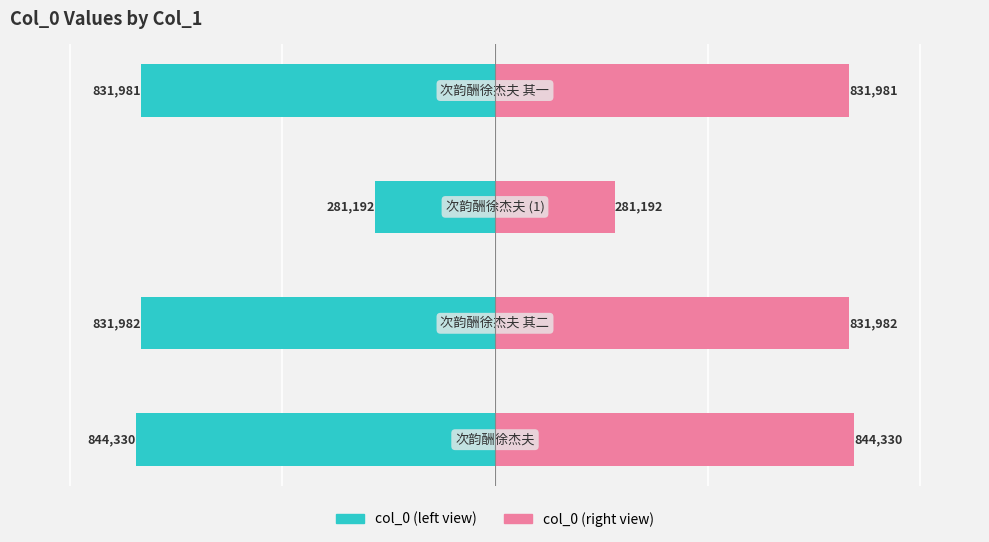

What is the difference between the highest and lowest values at 0?

1688660